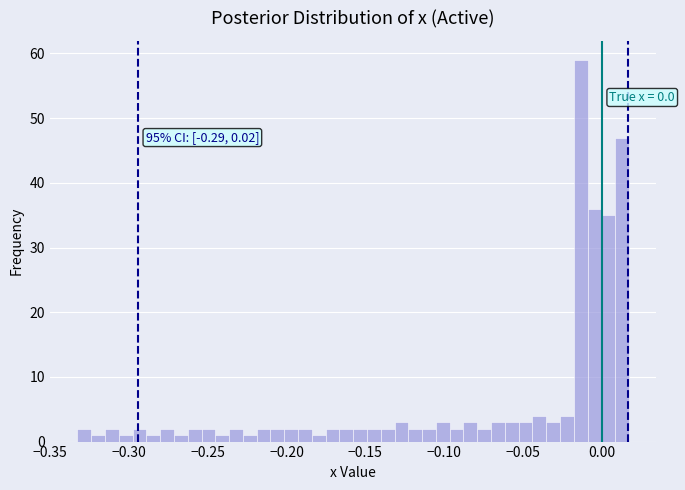

Around what value on the x-axis is the tallest bar? Give the approximate position of its centre, as read against the axis.

-0.015